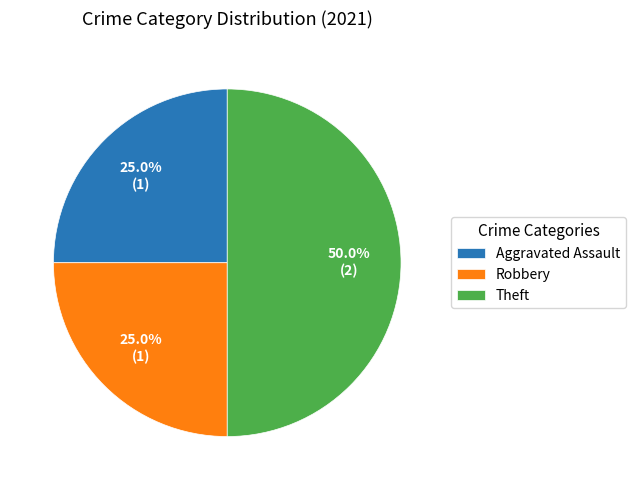

Which has a higher value, Theft or Aggravated Assault?

Theft